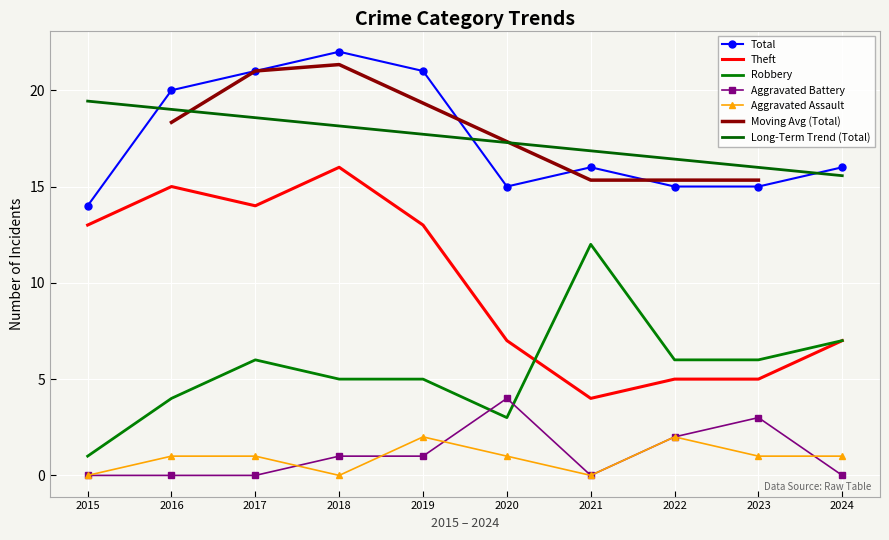

At which category does Robbery reach its first local peak?

2017